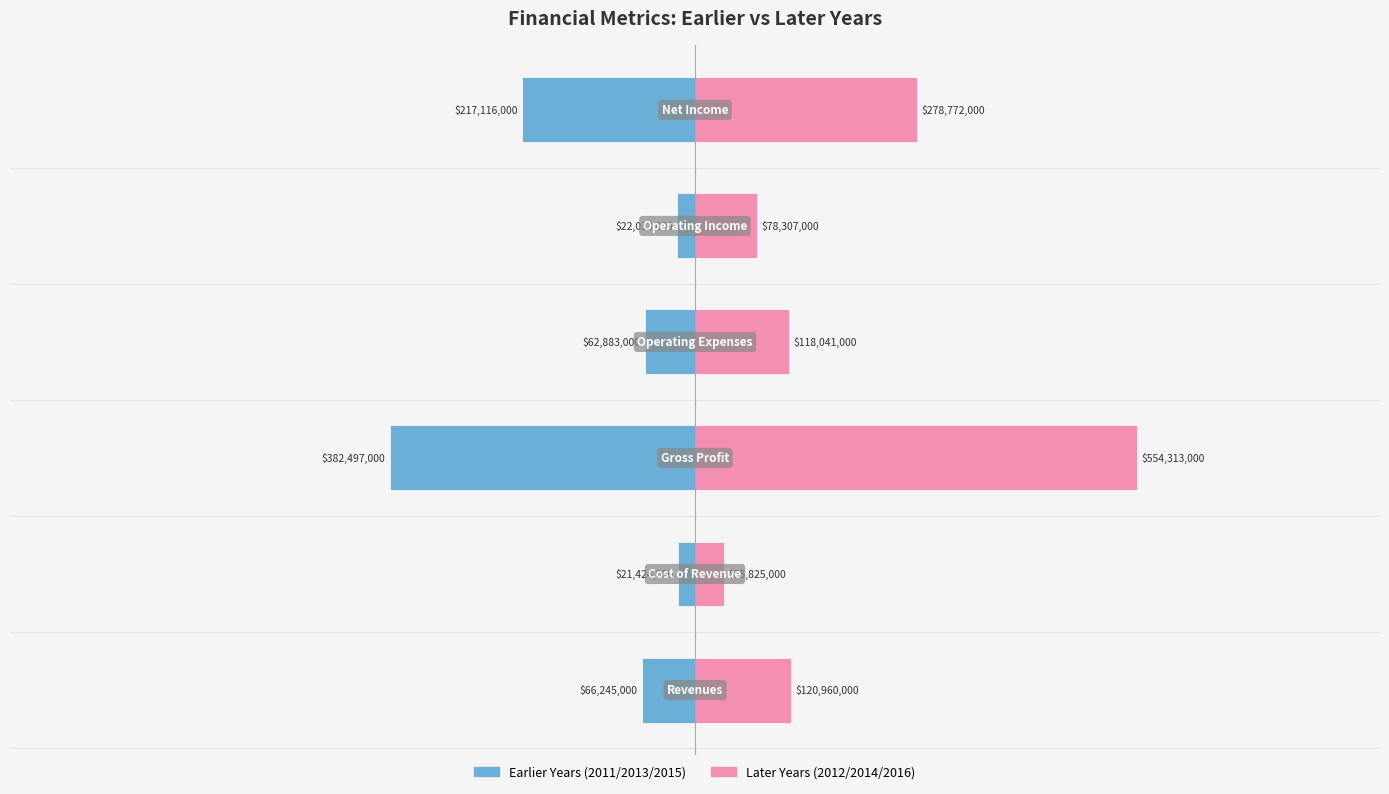

How many distinct data groups are displayed?

2